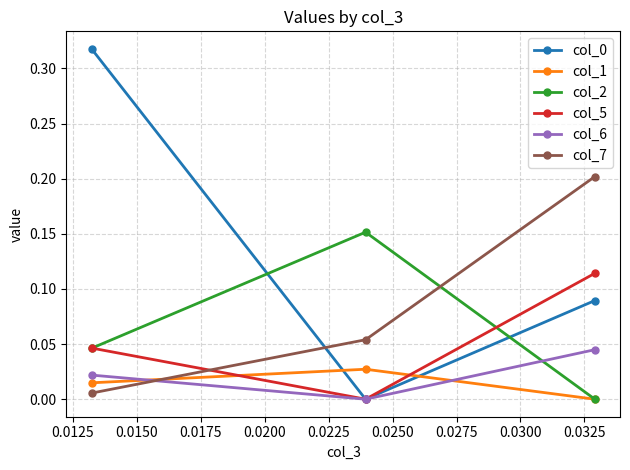

Does the chart have visible grid lines?

Yes